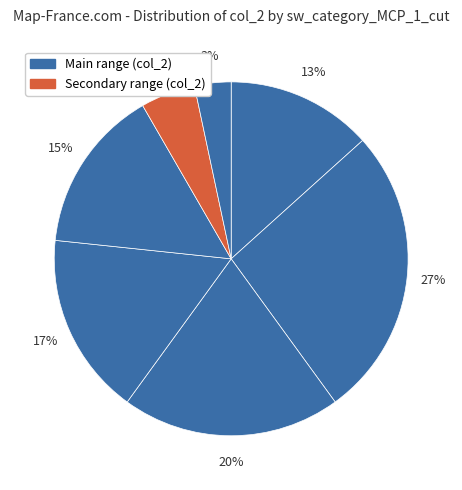

How many slices are in this pie chart?

7